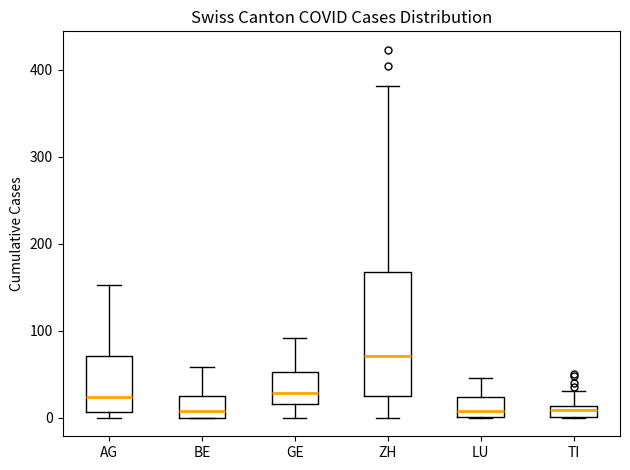

Which box is the tallest, from its lower edge to its upper edge?

ZH